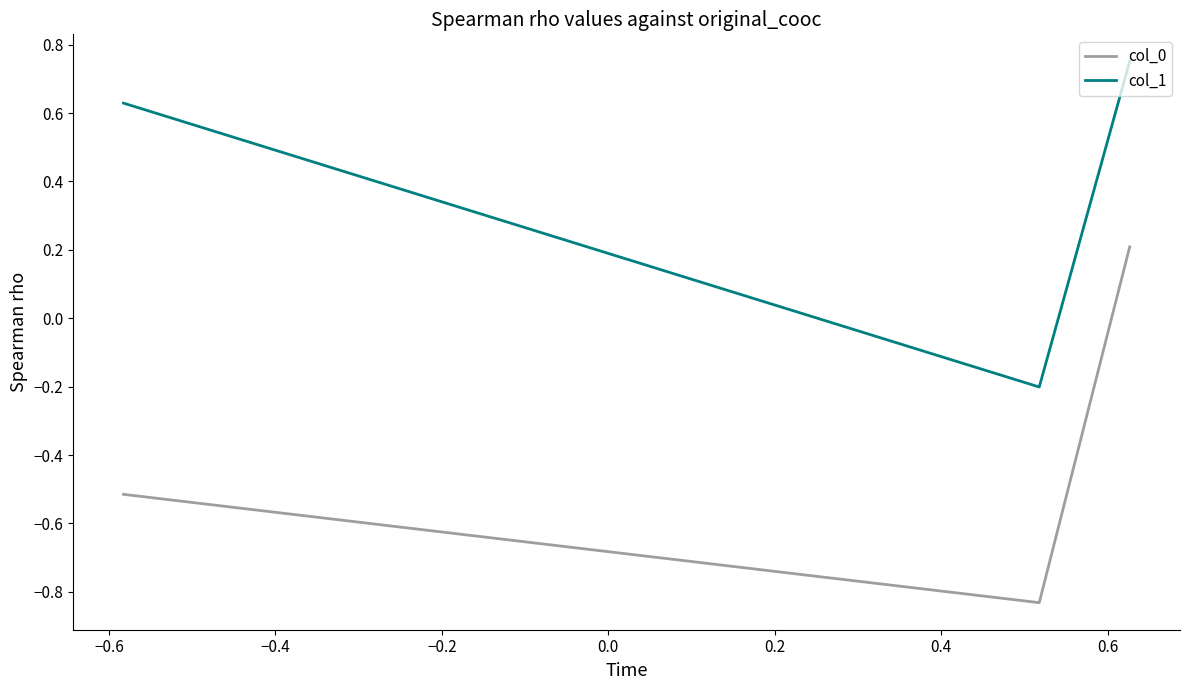

Which series has the largest range (max minus min)?

col_0